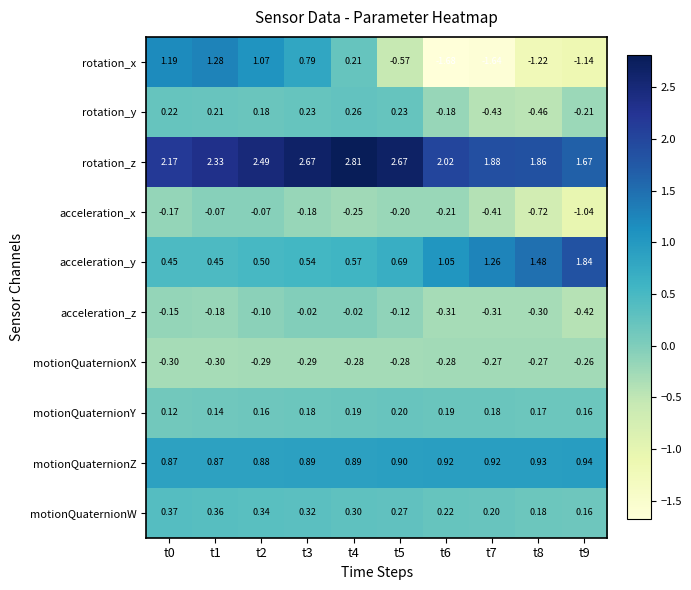

Rank the series by their maximum value, from highest to lowest.

rotation_z, acceleration_y, rotation_x, motionQuaternionZ, motionQuaternionW, rotation_y, motionQuaternionY, acceleration_z, acceleration_x, motionQuaternionX